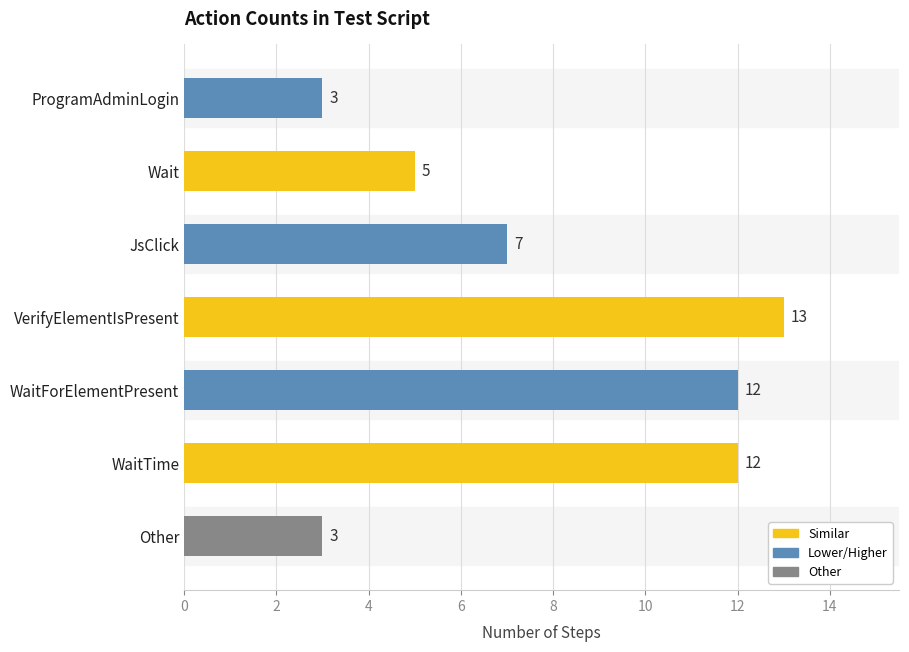

What is the difference between the second highest and minimum values?

9